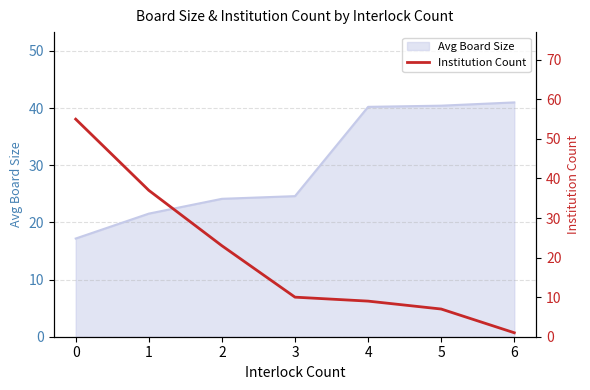

What is the maximum value for Avg Board Size?

41.0